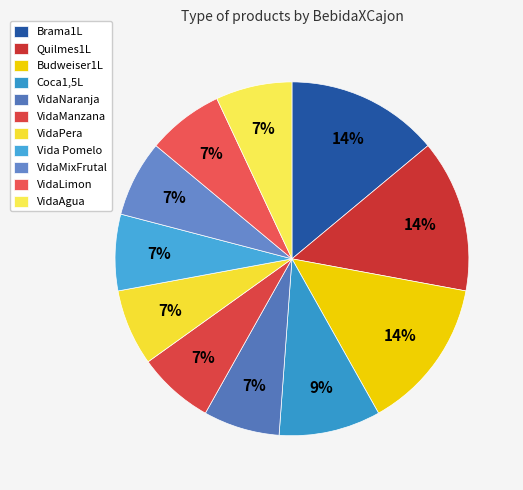

What percentage is the VidaMixFrutal slice, to the nearest percent?

7%